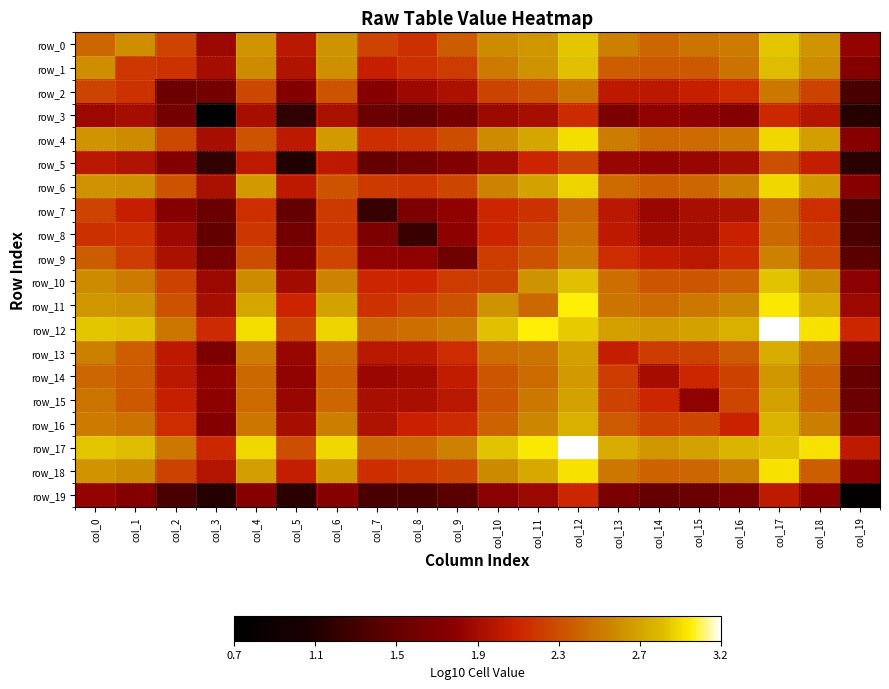

Is the value of row_1 at col_8 greater than the value of row_9 at col_7?

Yes